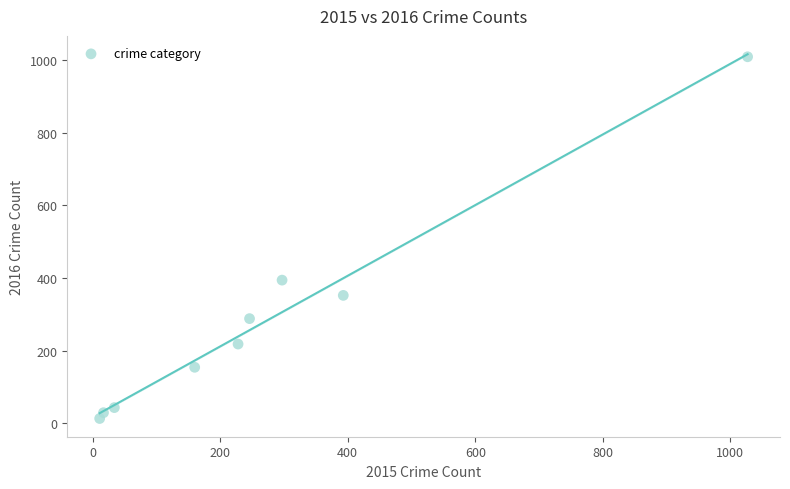

What Y value in the scatter plot is closest to 511?

394